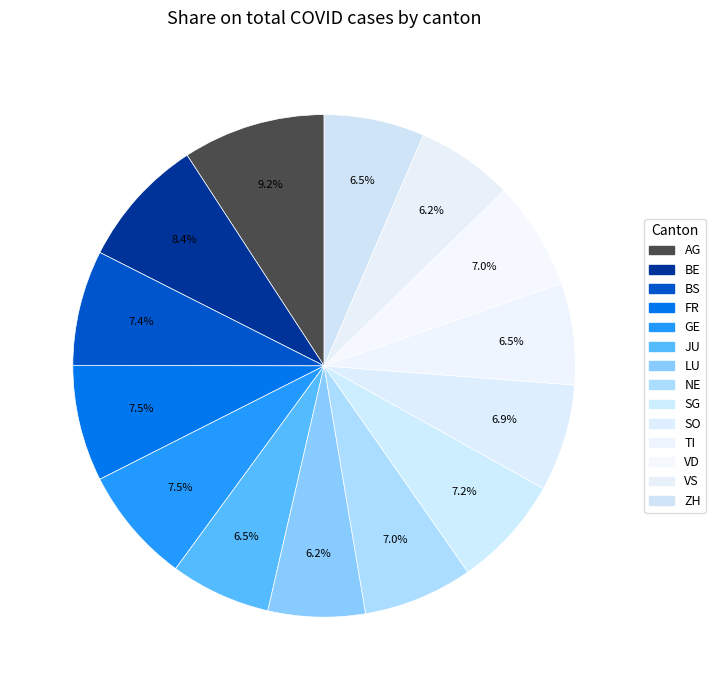

Which category has the biggest portion of the pie?

AG